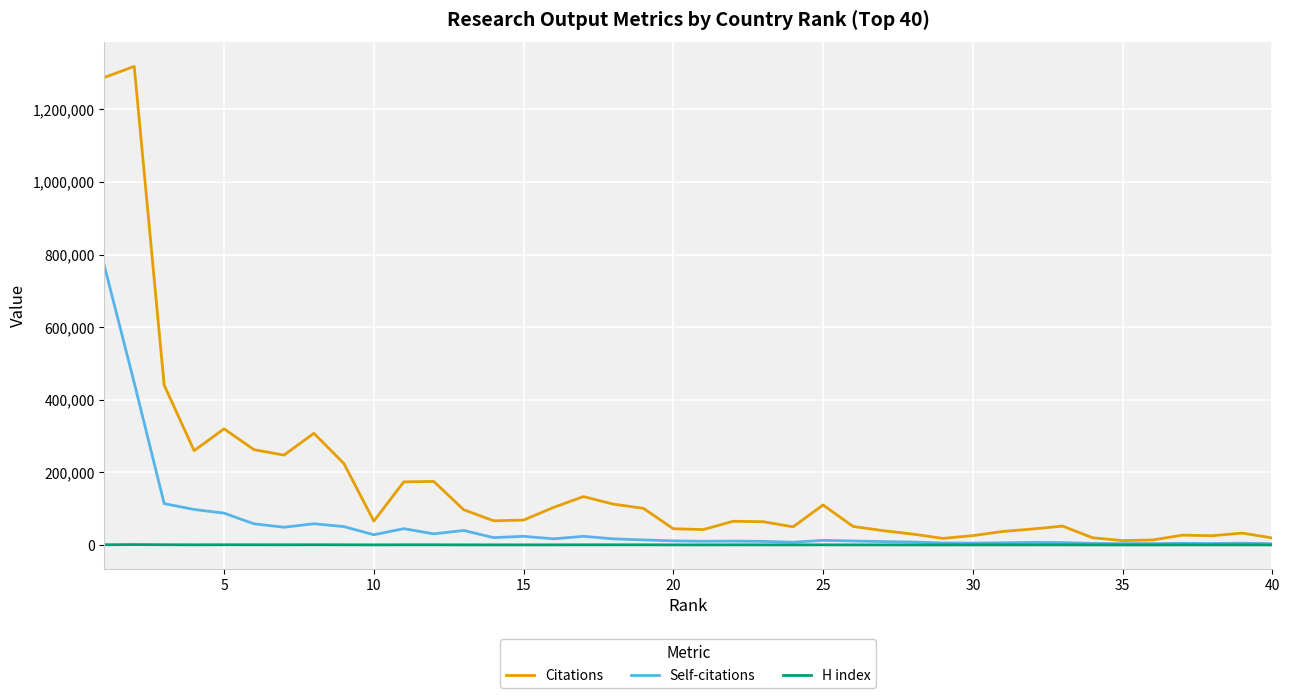

Does the chart display data point markers on the line(s)?

No